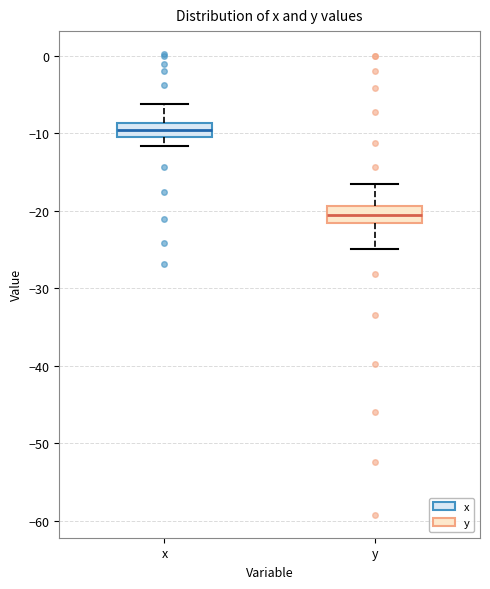

Which box's median line is the lowest?

y